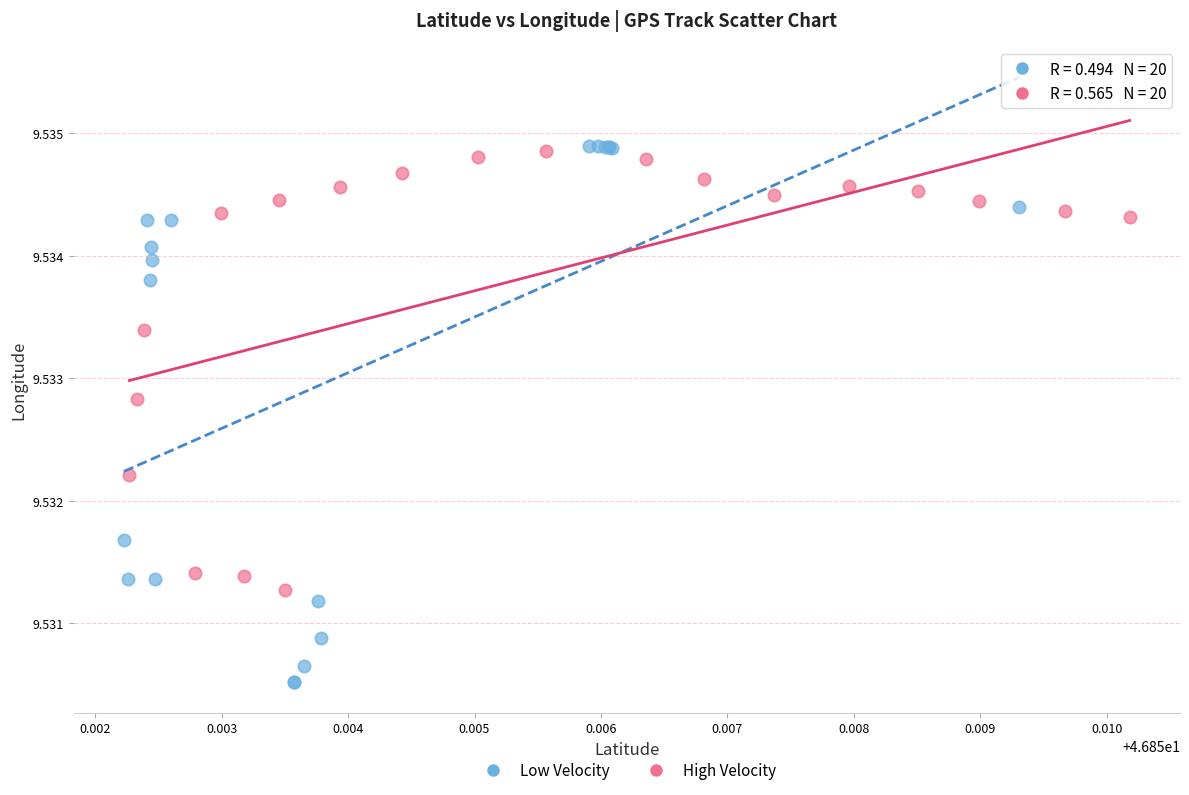

Which series contains the lowest Y value?

Low Velocity